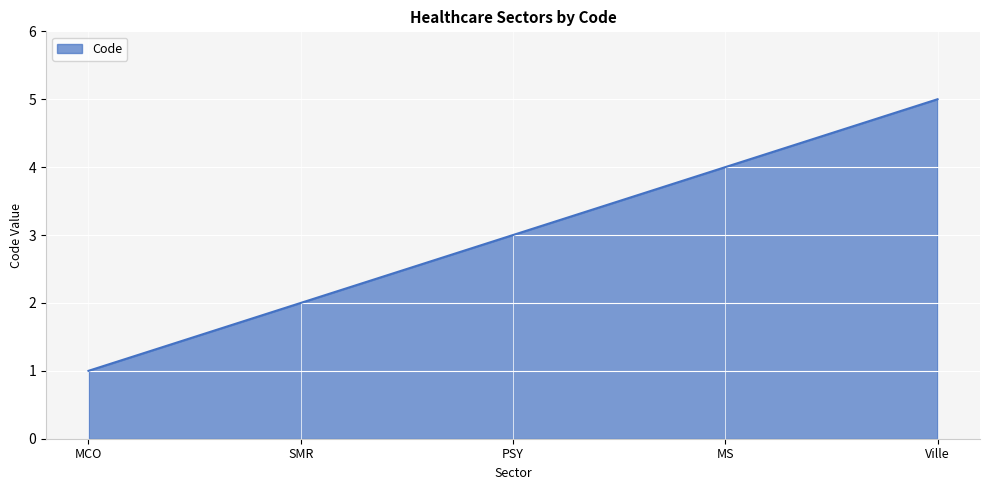

The value at MCO is 1. True or false?

True